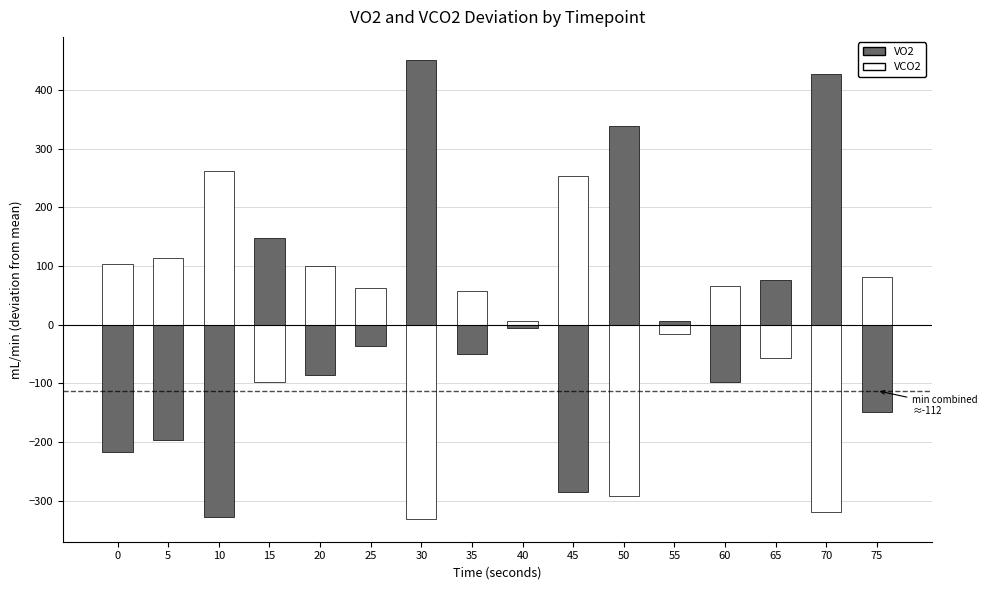

Reading right to left, extract all data points from this chart.

VO2: 75=-149.4	70=428.1	65=76.9	60=-97.4	55=6.6	50=339.0	45=-285.5	40=-5.1	35=-49.3	30=451.7	25=-36.9	20=-85.3	15=147.4	10=-327.5	5=-197.0	0=-216.2
VCO2: 75=82.3	70=-318.5	65=-57.4	60=66.9	55=-15.6	50=-291.5	45=253.8	40=6.5	35=57.6	30=-330.8	25=63.2	20=99.4	15=-96.9	10=262.7	5=114.5	0=103.8